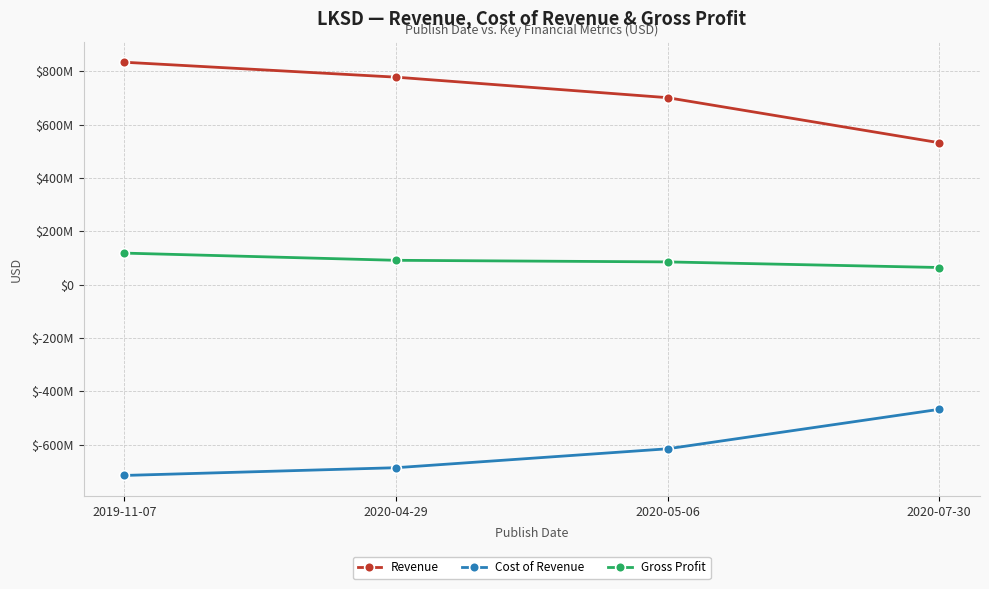

Reading left to right, what are all the values shown in this chart?

Revenue: 834000000	778000000	701000000	532000000
Cost of Revenue: -716000000	-687000000	-616000000	-468000000
Gross Profit: 118000000	91000000	85000000	64000000